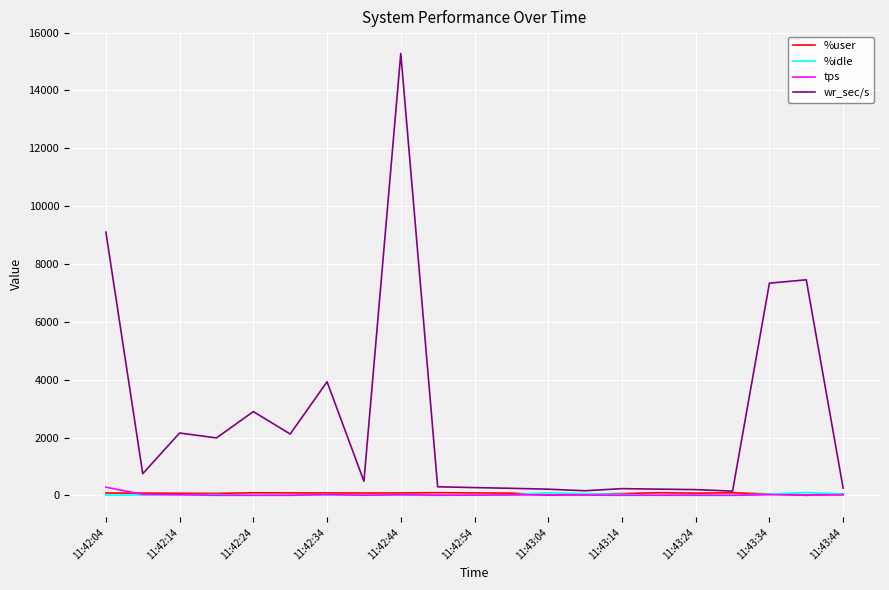

What are all the series names shown in the legend?

%user, %idle, tps, wr_sec/s